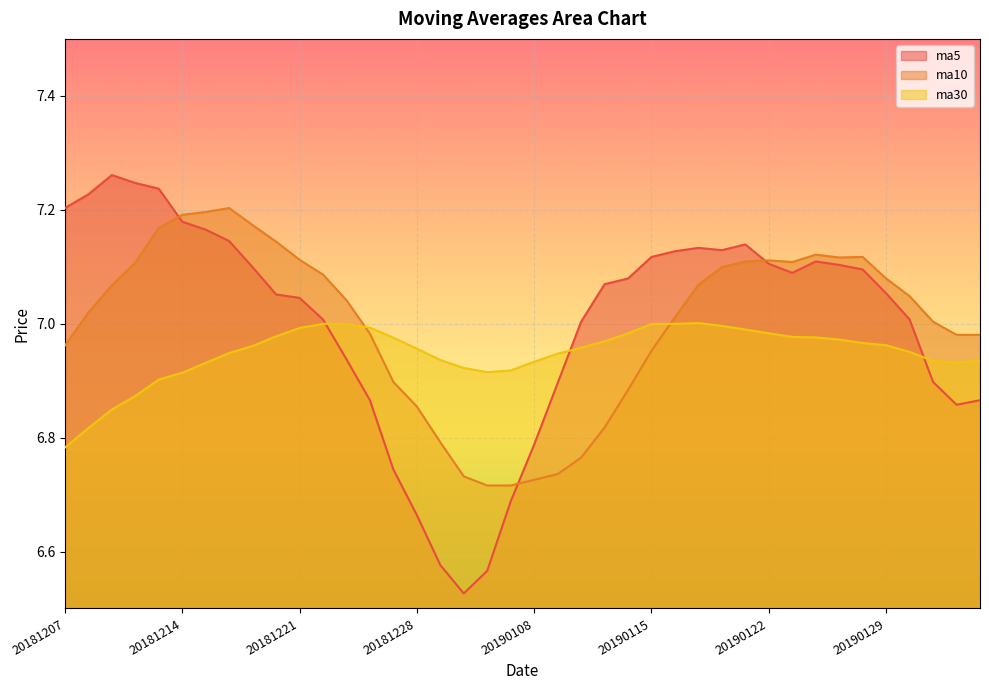

How many lines are shown in the chart?

3